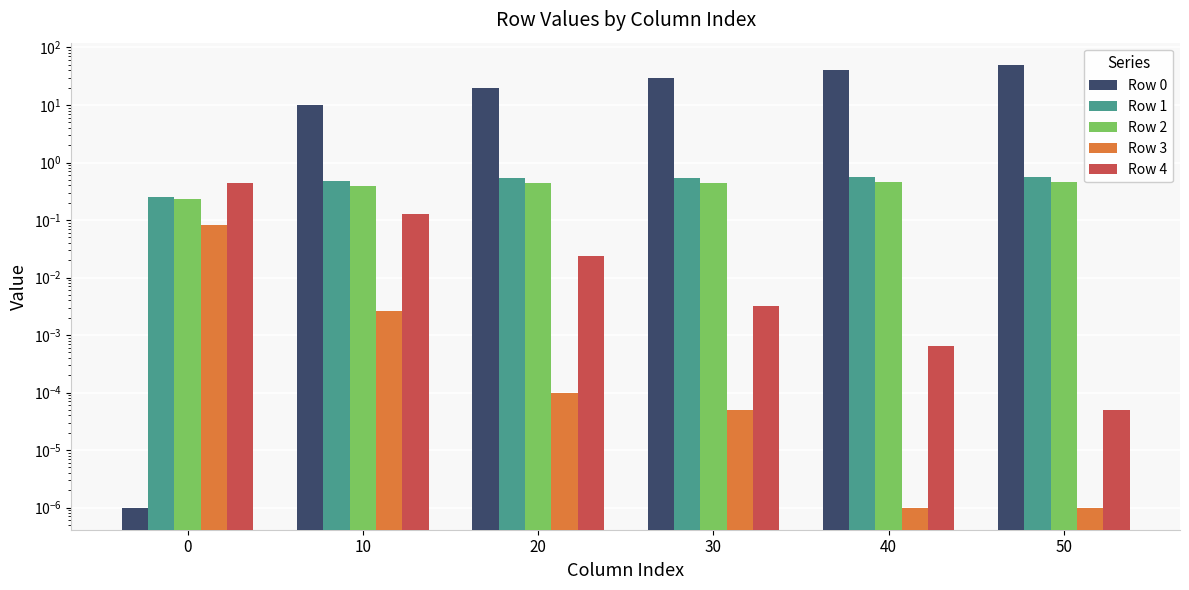

True or false: Row 0 has a value of 20.0 at 20.

True